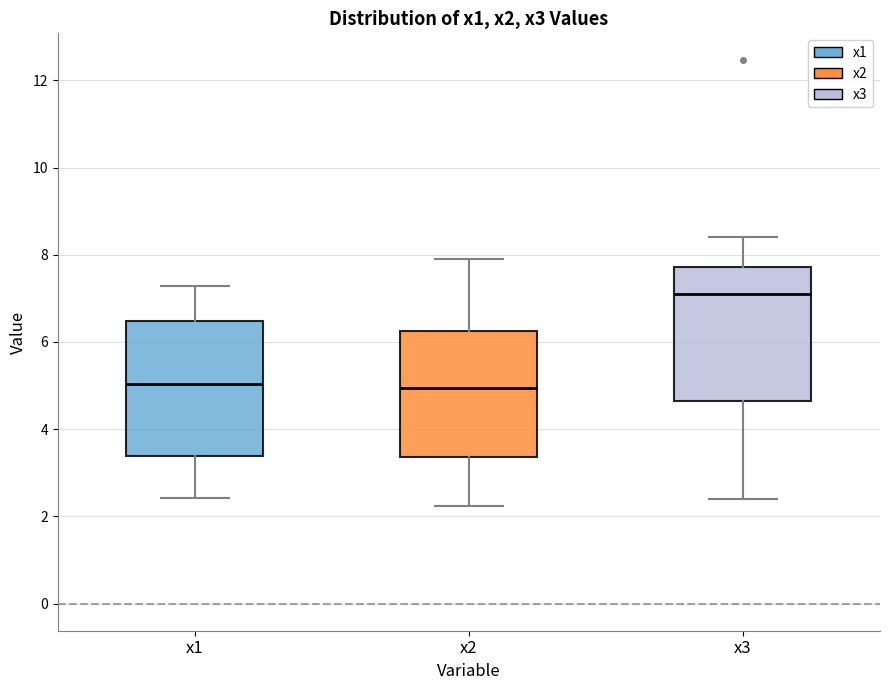

Where does the lower whisker of the box for x2 end on the y-axis? The values are not printed on the chart, so give them approximately, as read against the axis.

2.2